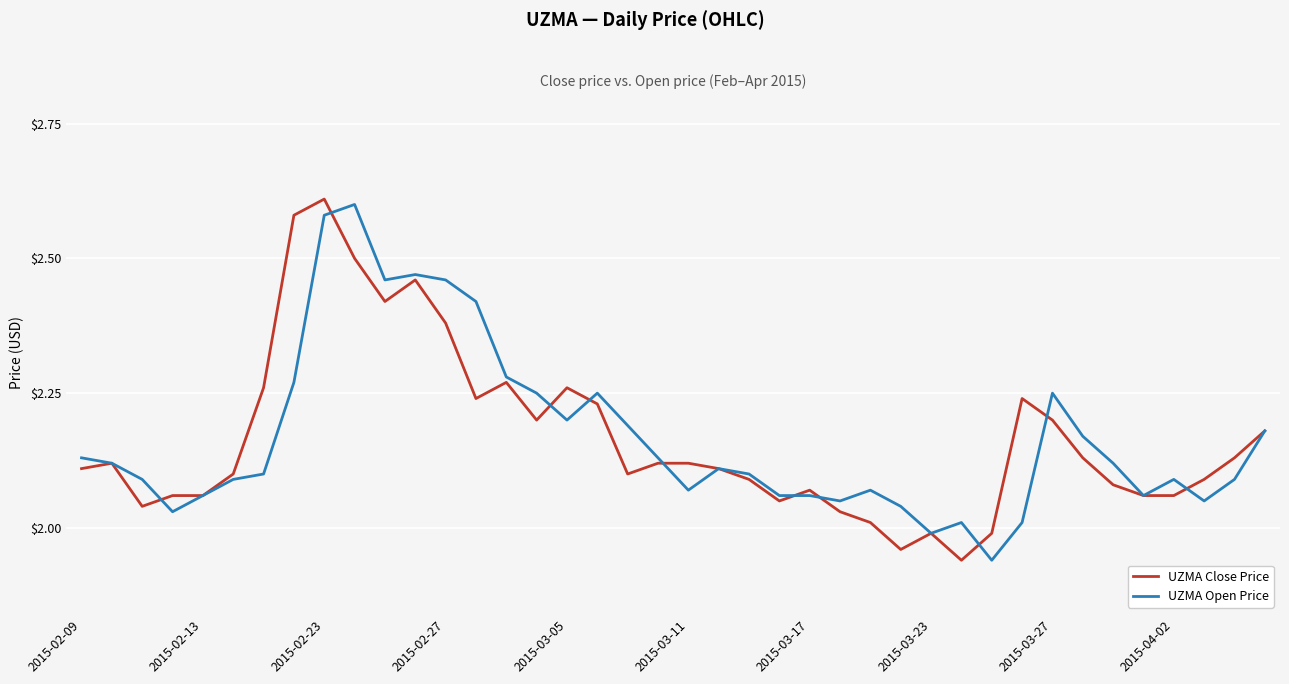

What are all the series names shown in the legend?

UZMA Close Price, UZMA Open Price